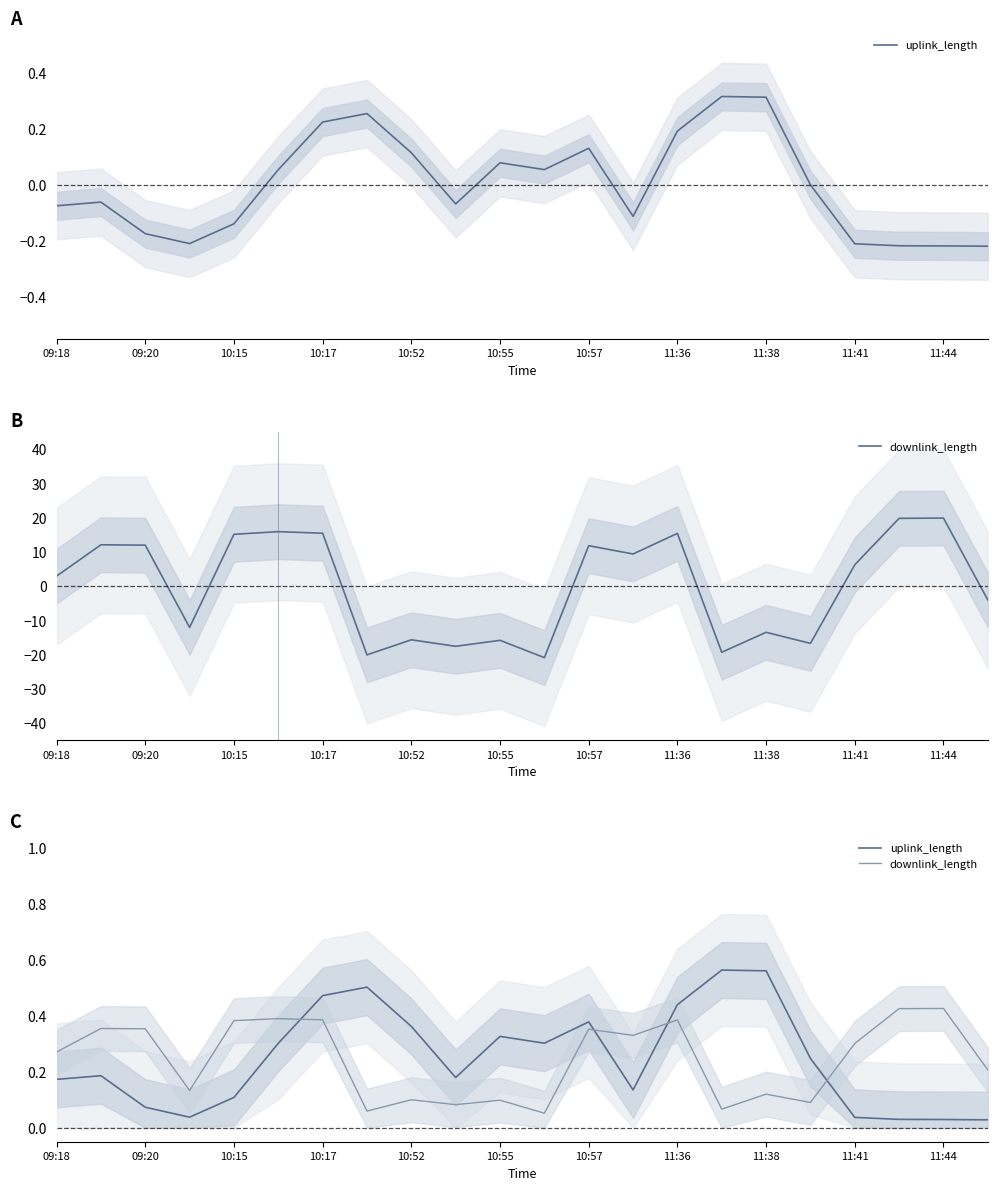

At which category does the chart reach its peak across all series?

15